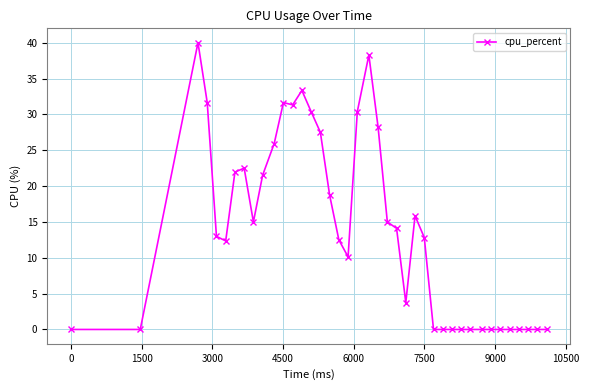

How many distinct data groups are displayed?

1